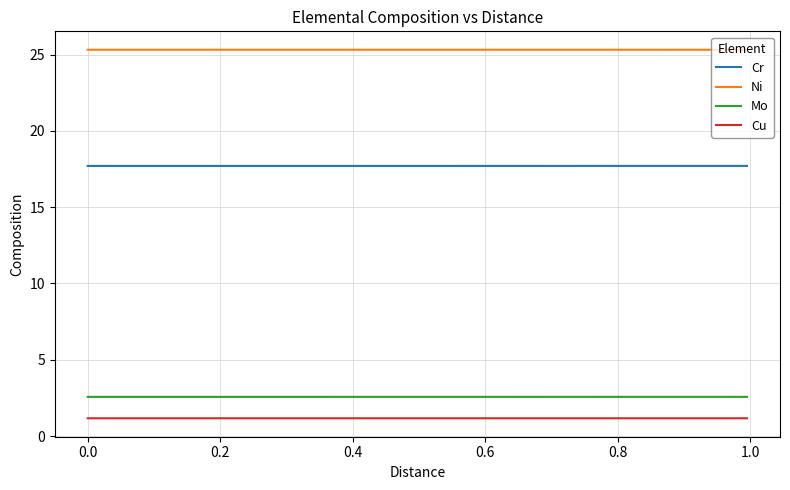

Rank the series by their maximum value, from lowest to highest.

Cu, Mo, Cr, Ni